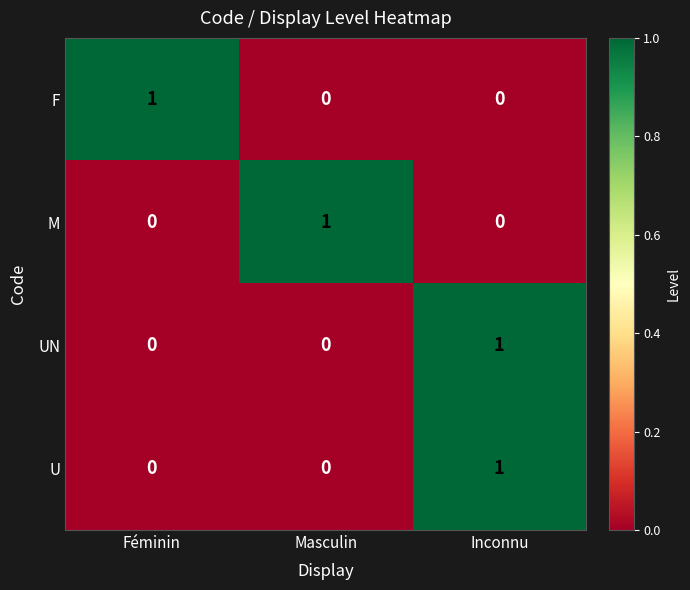

At how many categories does at least one series exceed 0?

3